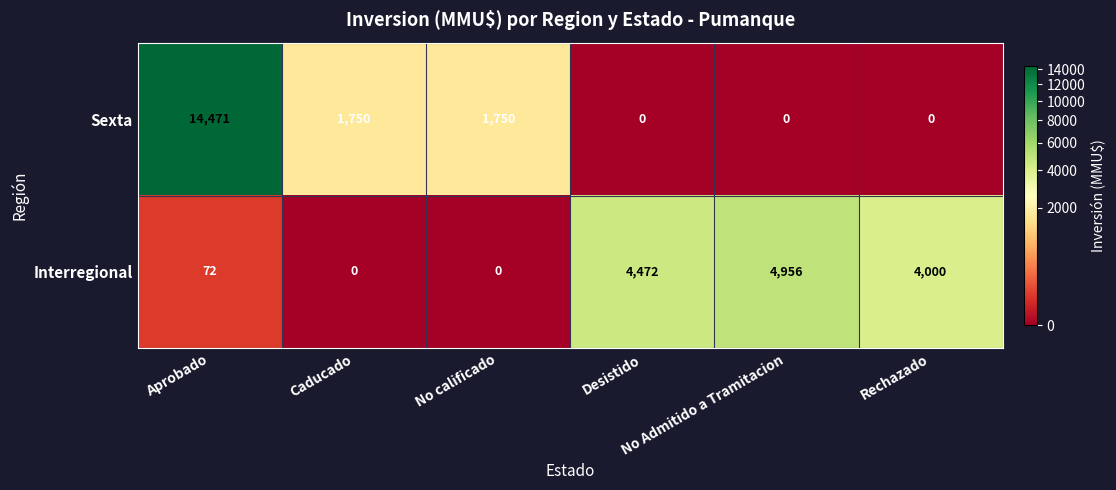

What is the sum of all Interregional values?

13500